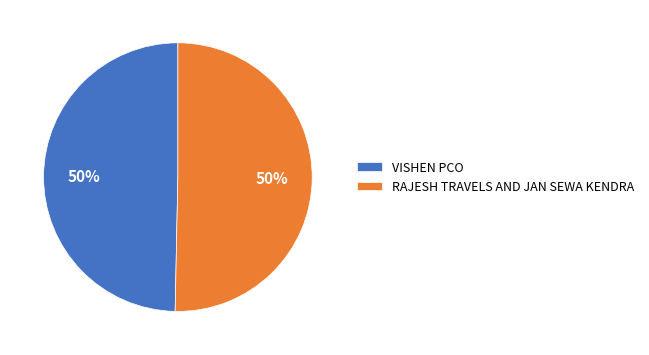

True or false: RAJESH TRAVELS AND JAN SEWA KENDRA accounts for 50% of the total.

True